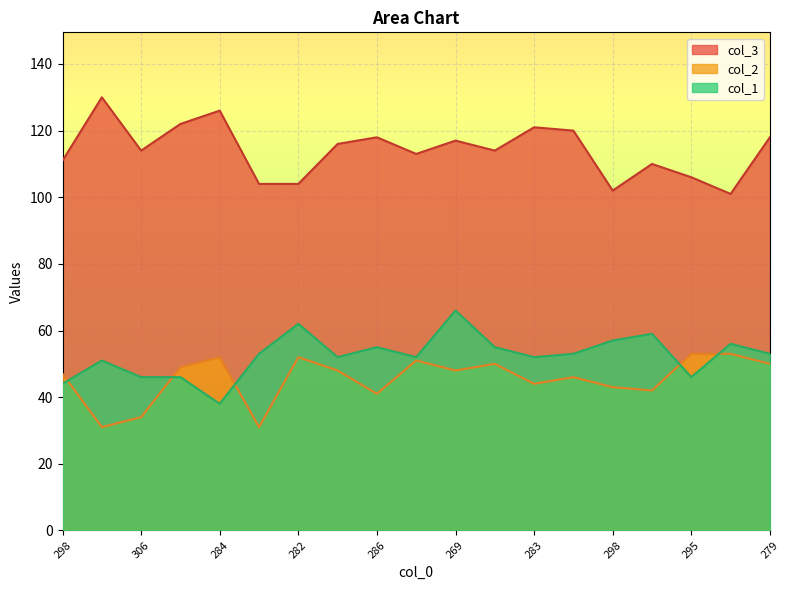

How many lines are shown in the chart?

3